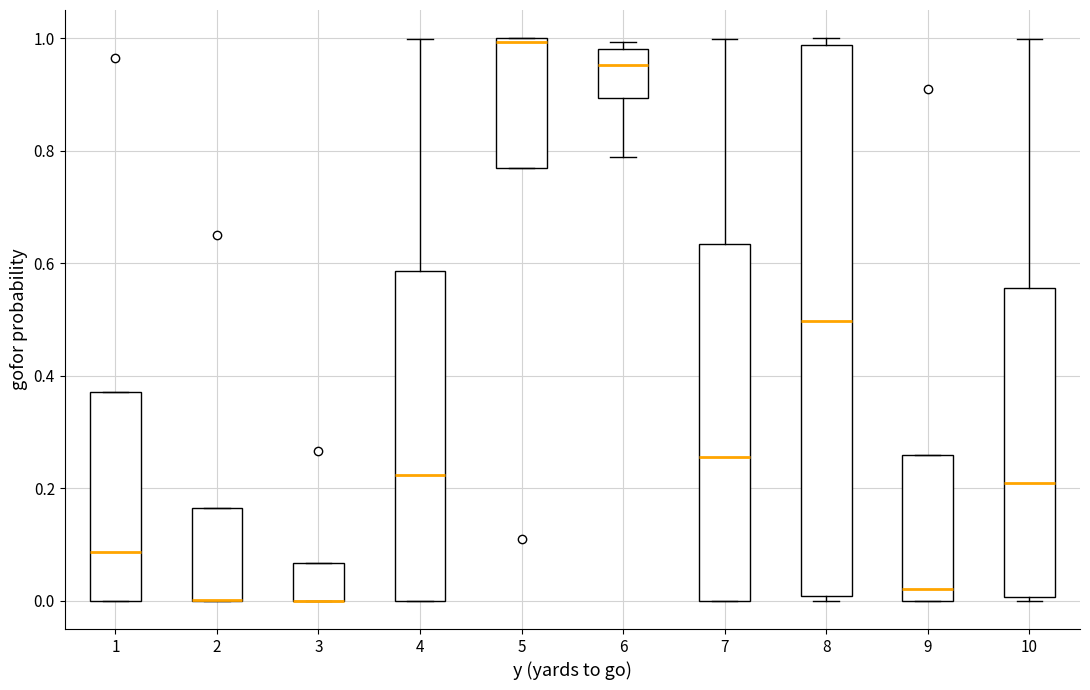

Comparing the boxes themselves (not the whiskers), which one is the tallest?

8